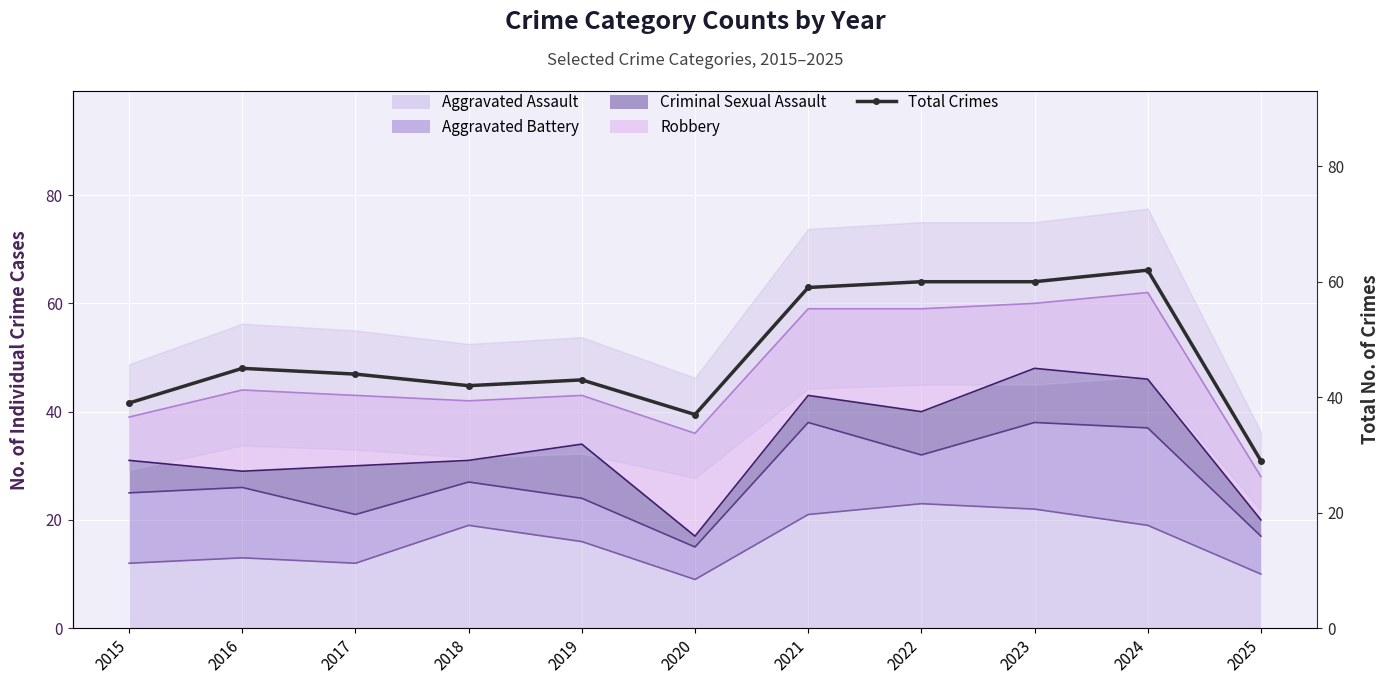

At which category does the data reach its first local valley?

2018